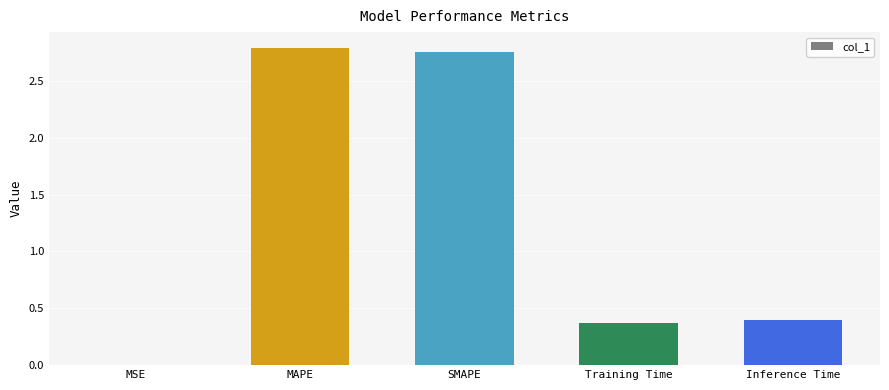

What is the sum of all values?

6.3